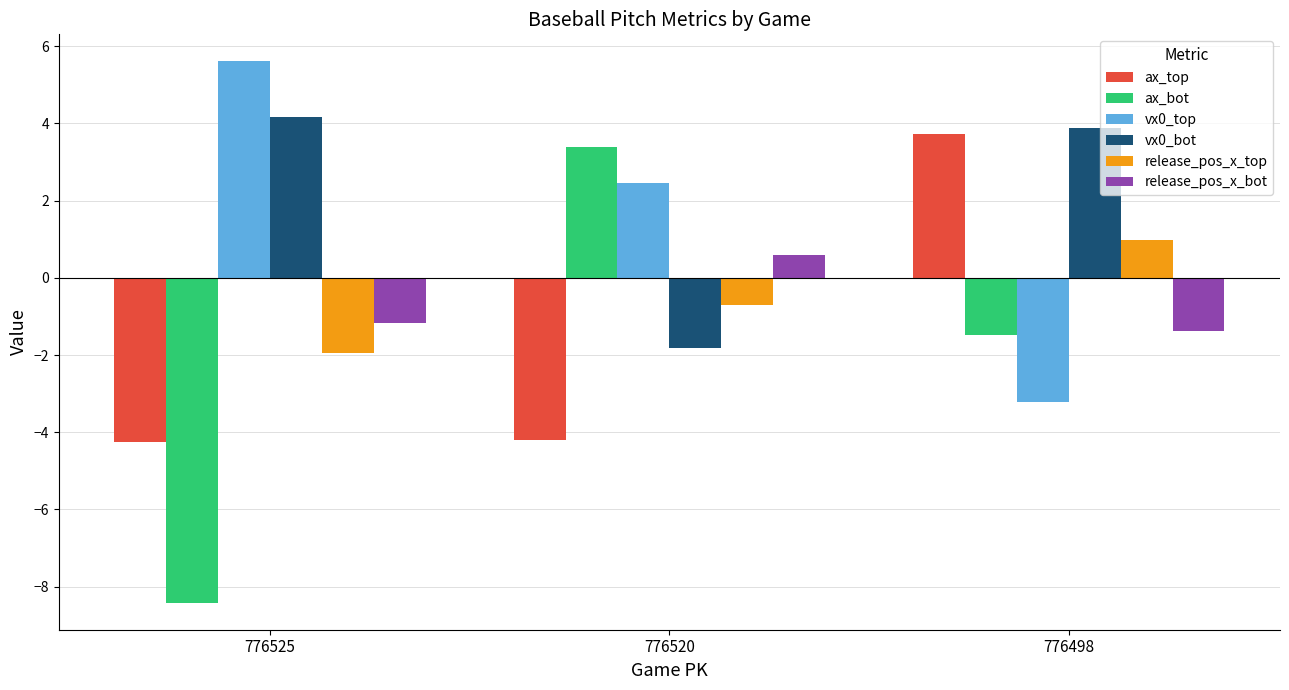

What is the lowest value of the ax_top series?

-4.3